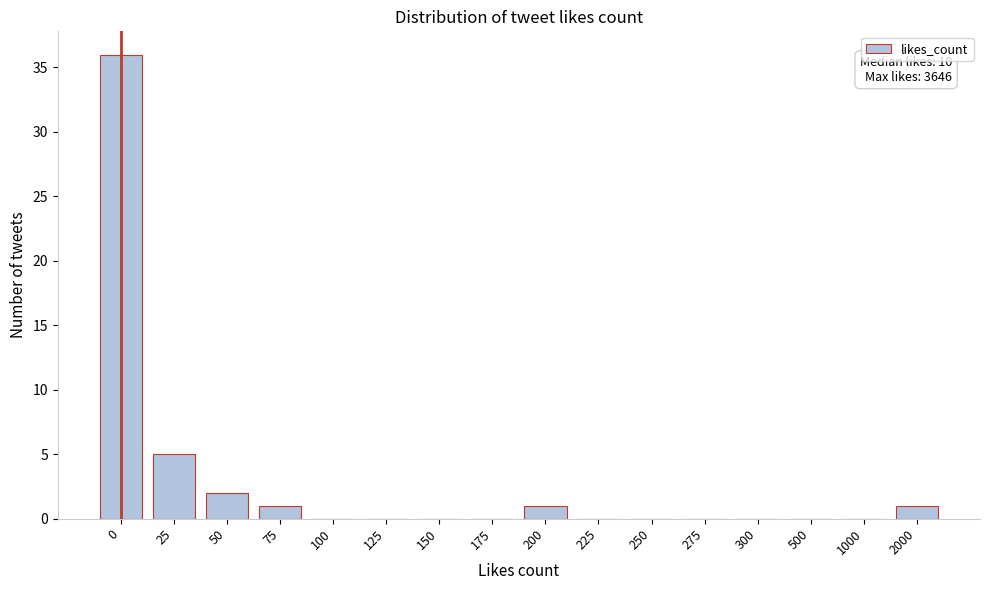

Reading left to right, extract all data points from this chart.

0=36	25=5	50=2	75=1	100=0	125=0	150=0	175=0	200=1	225=0	250=0	275=0	300=0	500=0	1000=0	2000=1